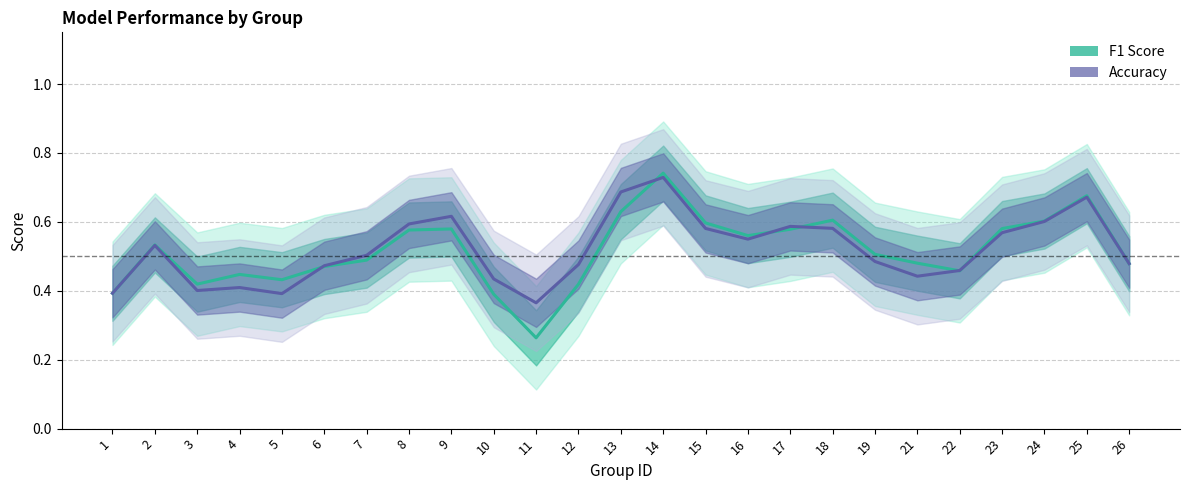

Between 13 and 4, which is larger?

13